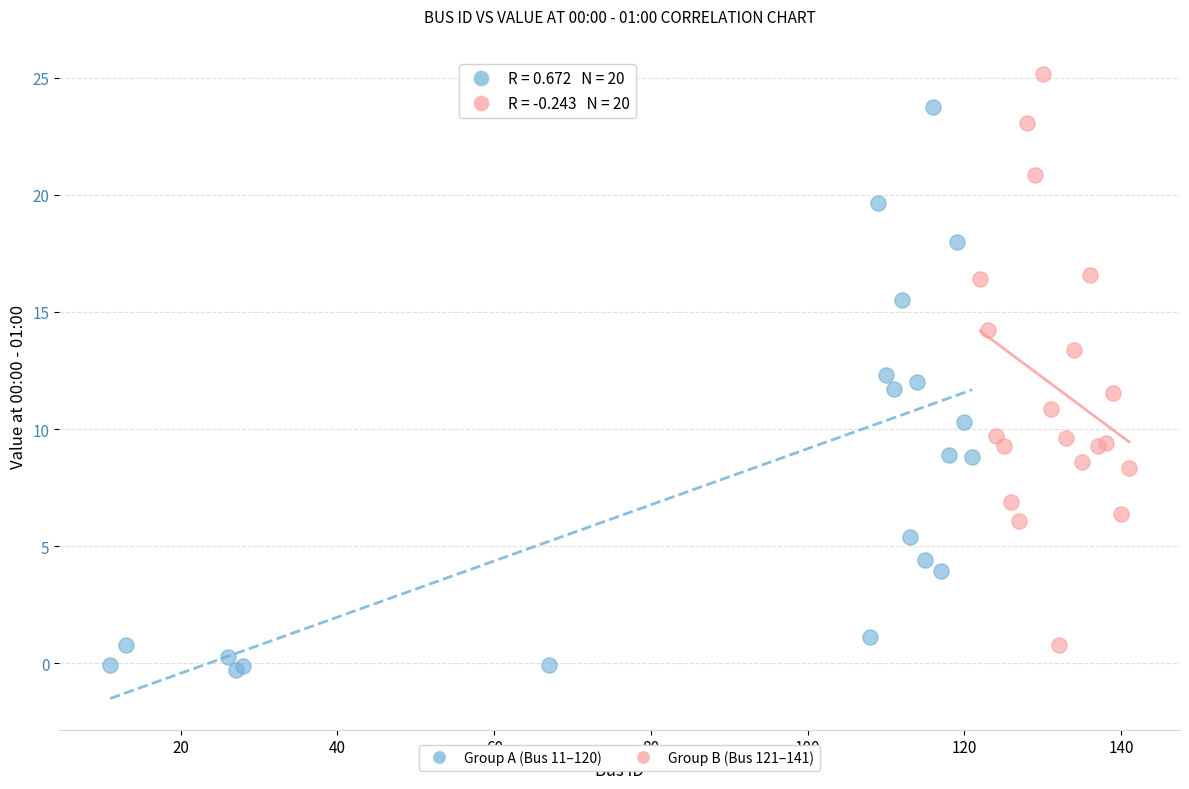

Which series reaches the maximum Y coordinate?

Group B (Bus 121–141)